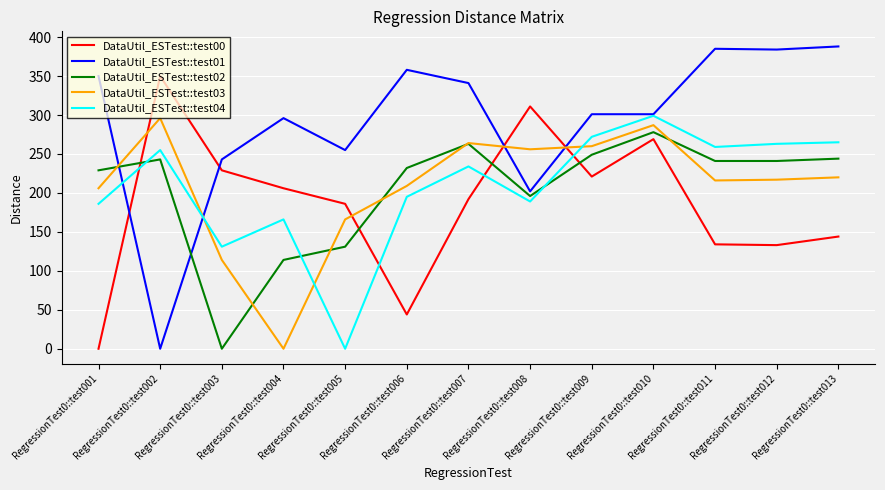

What is the average value of the DataUtil_ESTest::test03 series?

209